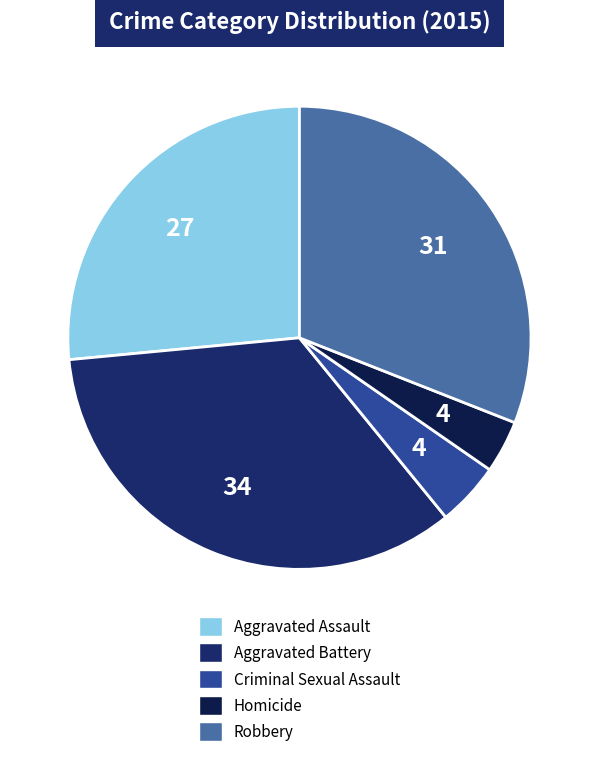

Which slice is the smallest?

Homicide